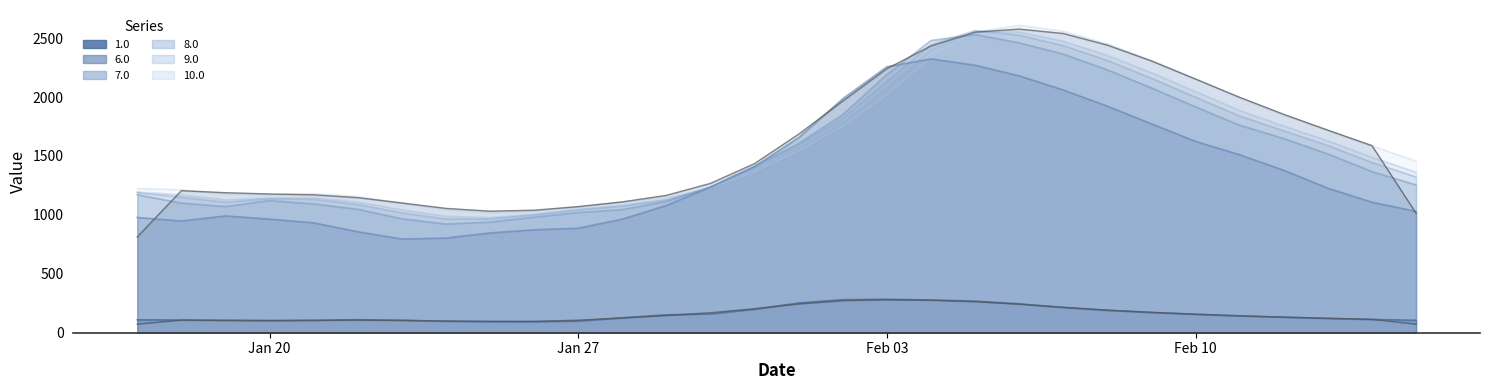

The value of 1.0 at 2025-02-15 is 105.6. True or false?

True